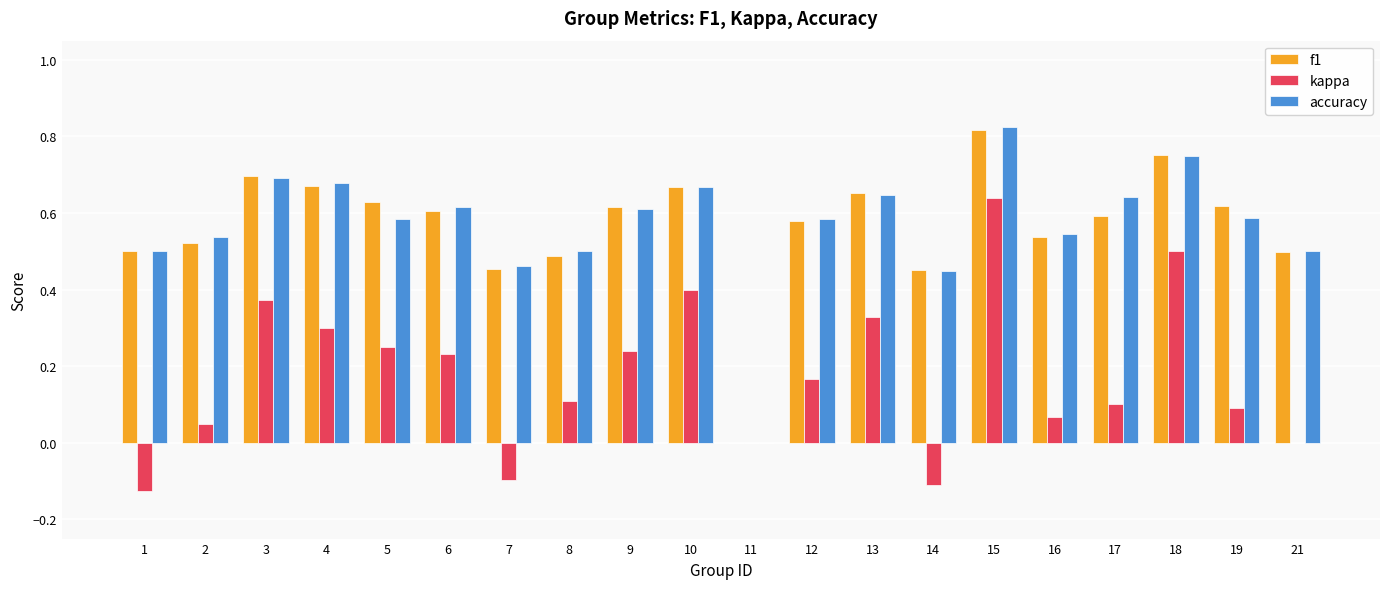

Which category has the highest value in the f1 series?

15